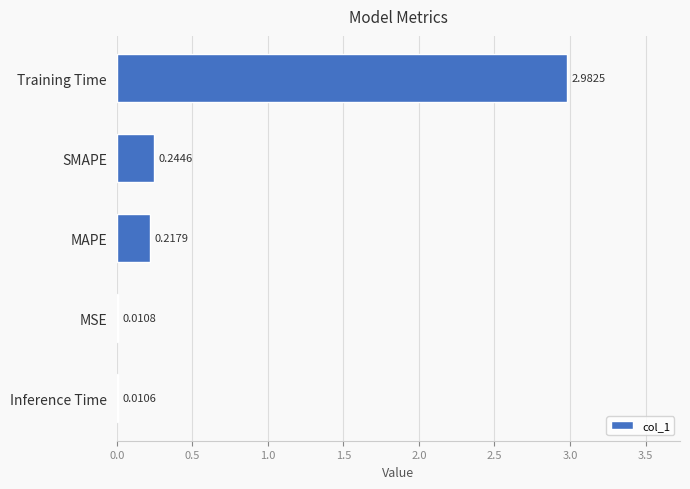

At which label is the value closest to 1?

SMAPE